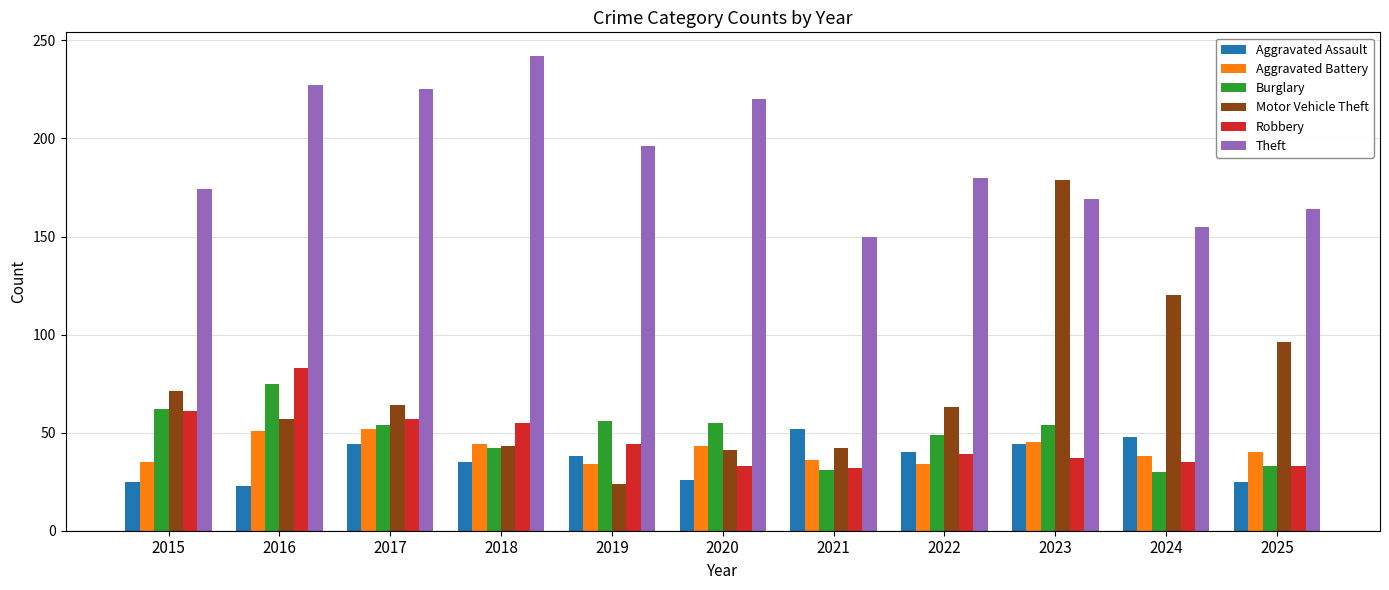

What is the smallest value displayed?

23